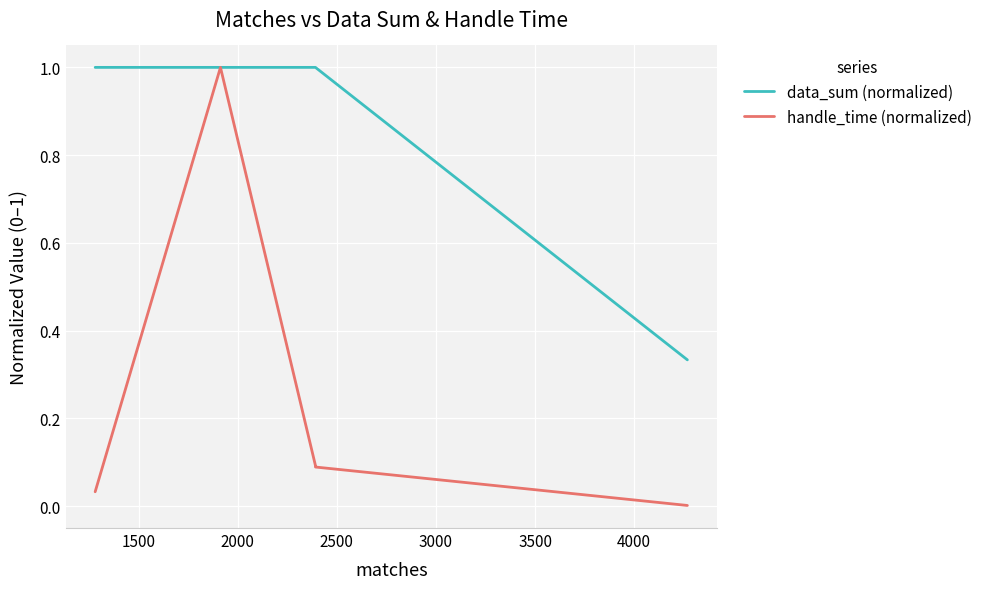

What is the maximum value shown in the chart?

1.0